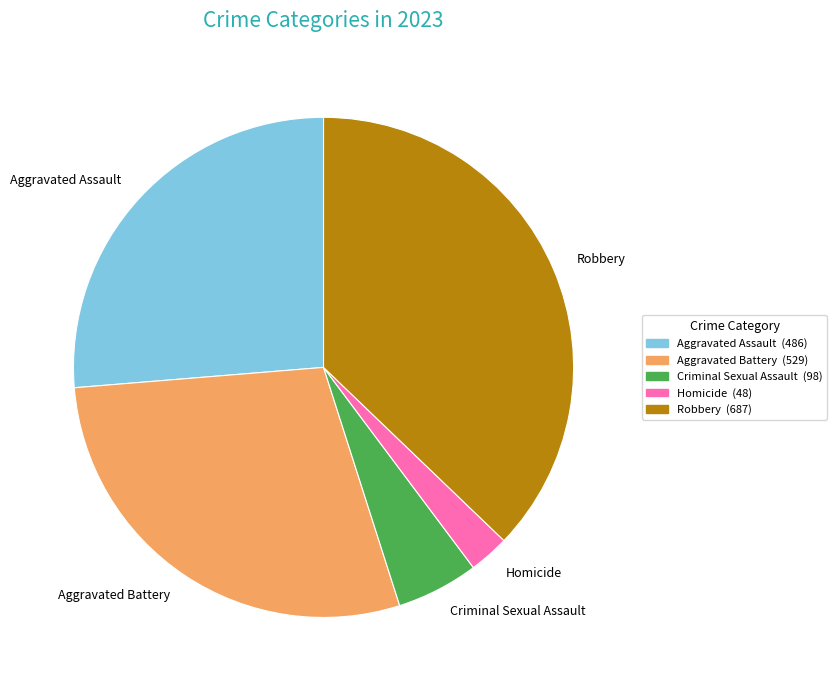

Do Aggravated Battery and Homicide together represent more than half of the pie?

No